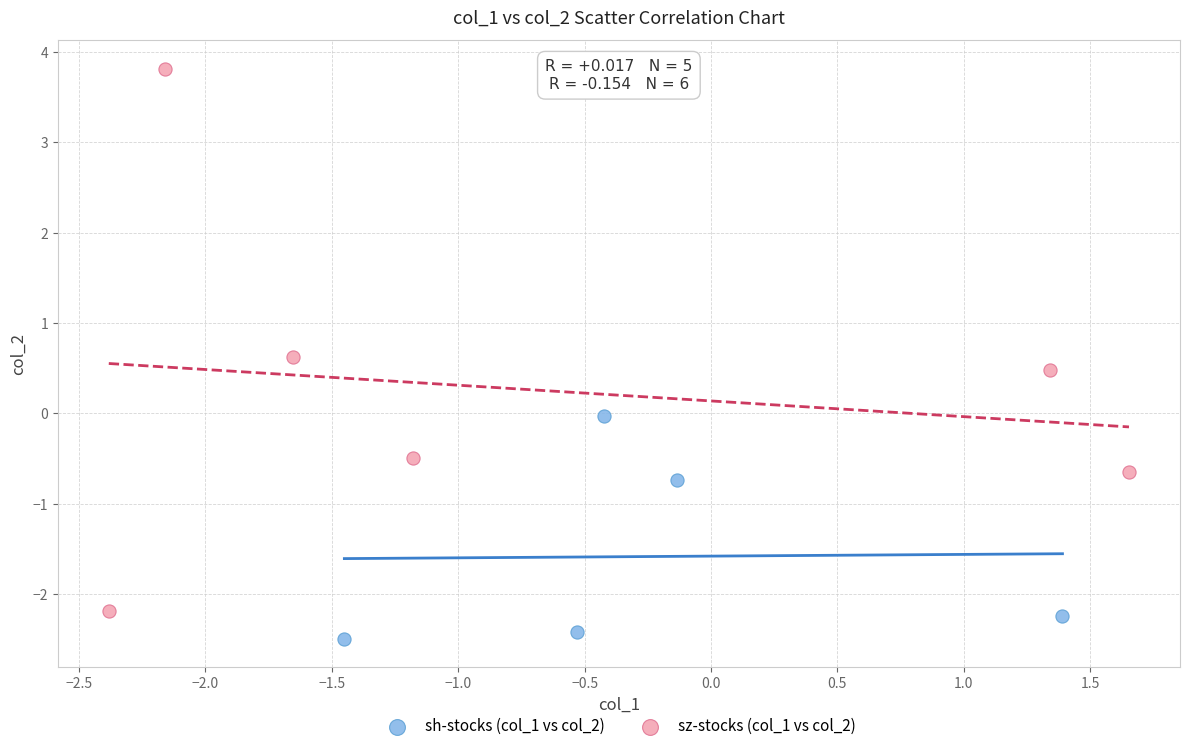

Which series contains the highest Y value?

sz-stocks (col_1 vs col_2)